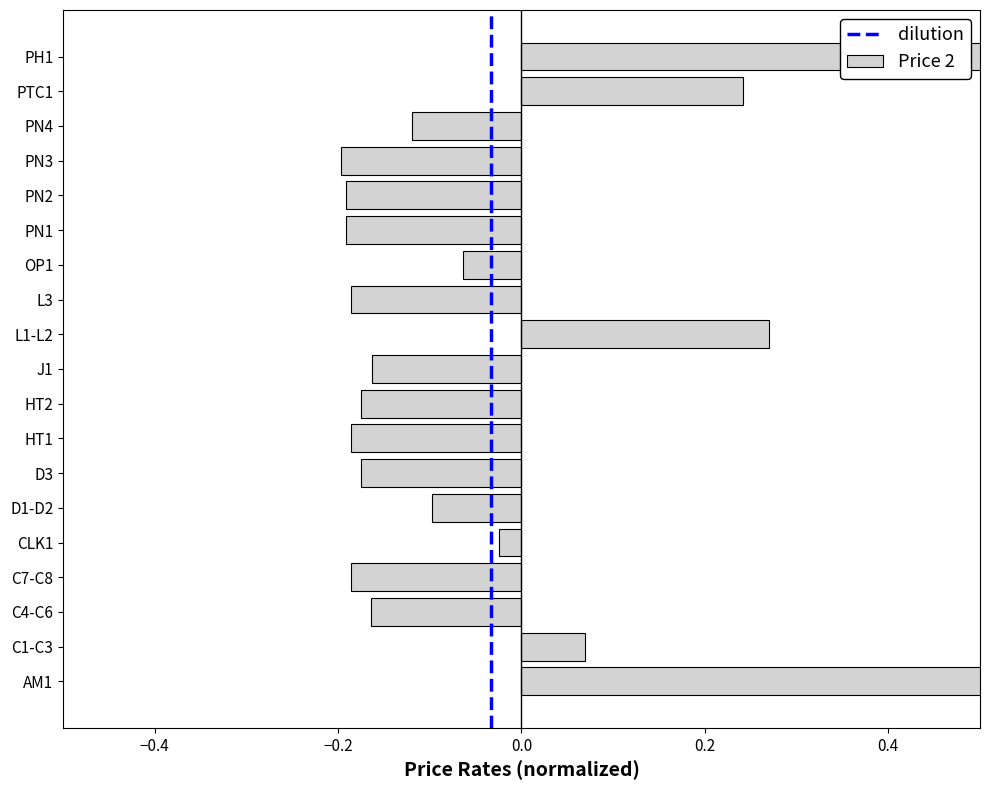

List the labels in order of value, largest first.

AM1, PH1, L1-L2, PTC1, C1-C3, CLK1, OP1, D1-D2, PN4, J1, C4-C6, D3, HT2, C7-C8, HT1, L3, PN1, PN2, PN3